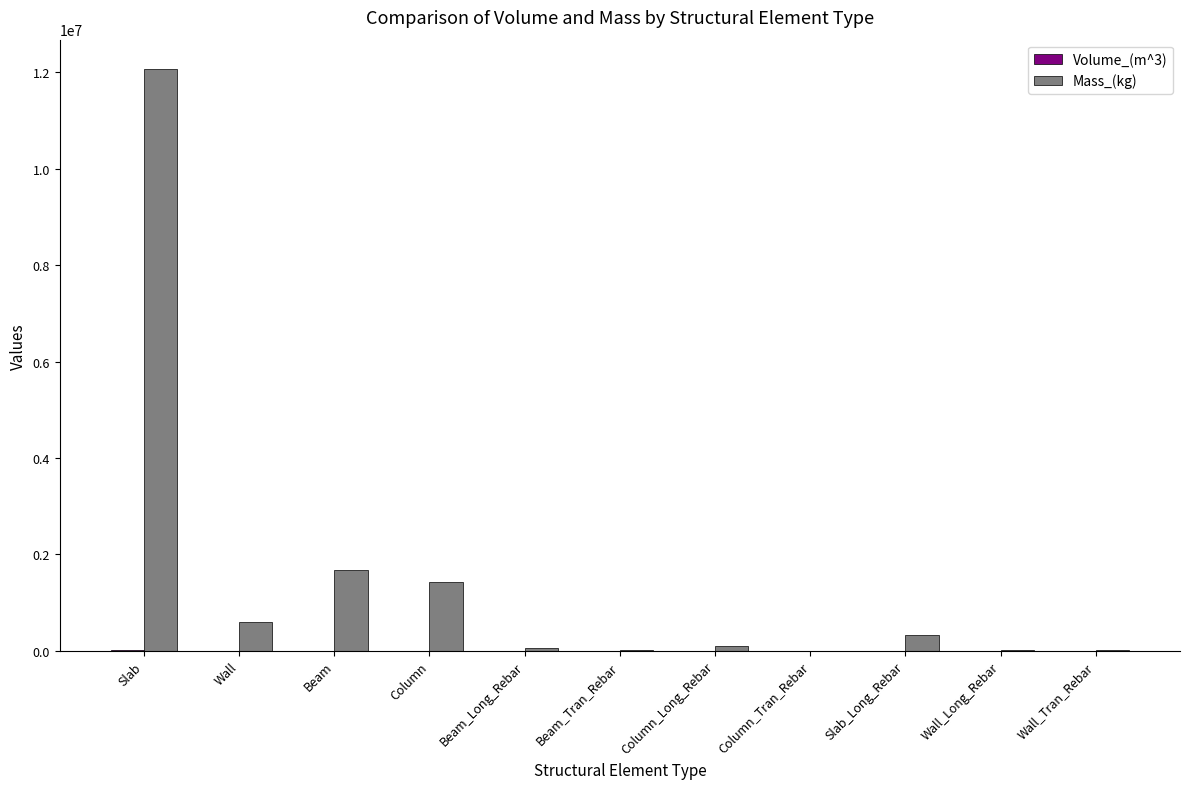

Between Column and Column_Tran_Rebar, which series saw the biggest shift?

Mass_(kg)